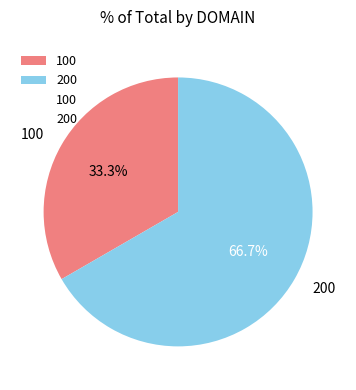

How many segments does this pie chart have?

2